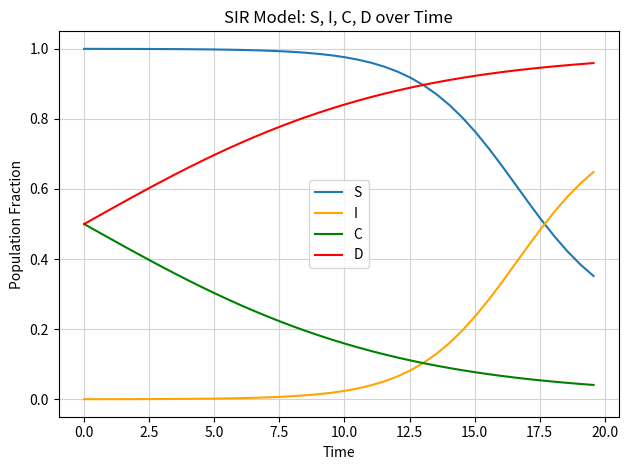

Which series has the largest total across all categories?

S